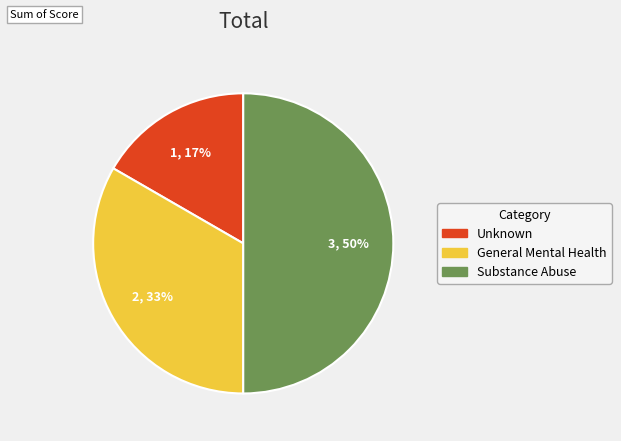

To the nearest percent, what portion does General Mental Health represent?

33%